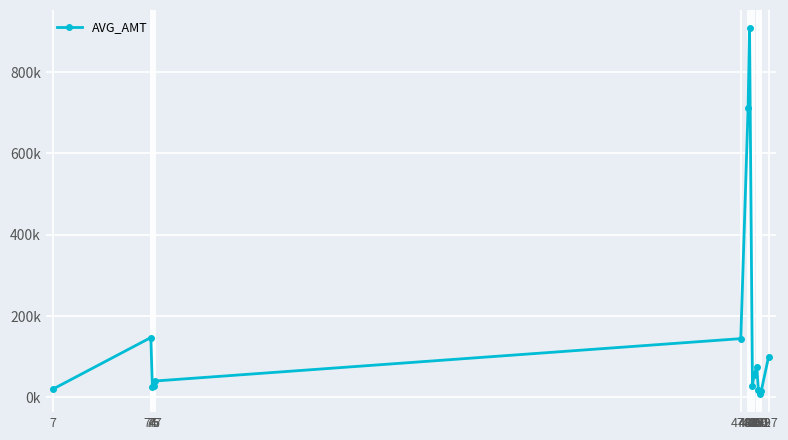

Is this an area chart (filled region under the line)?

No